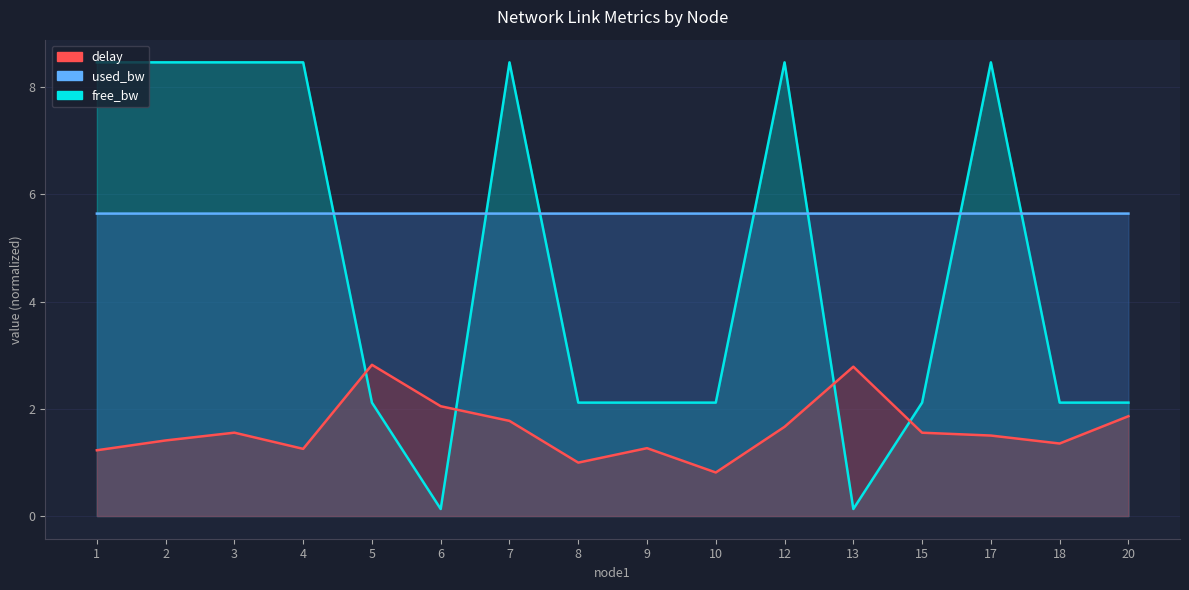

What is the maximum value for free_bw?

8.5